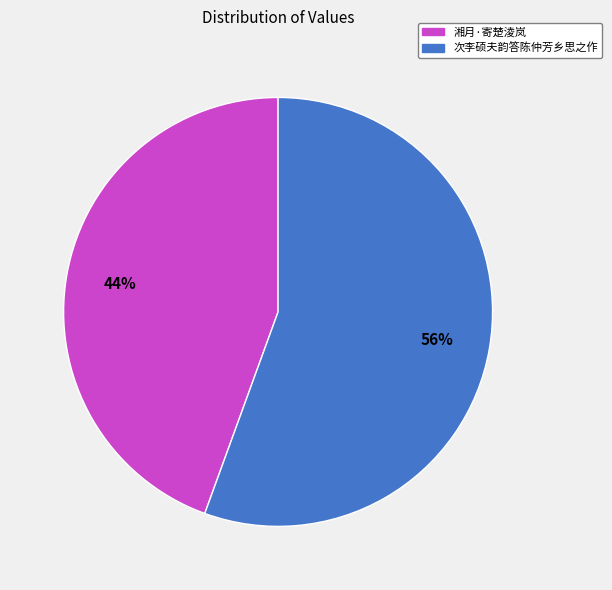

Which category has the smallest portion of the pie?

湘月·寄楚淩岚